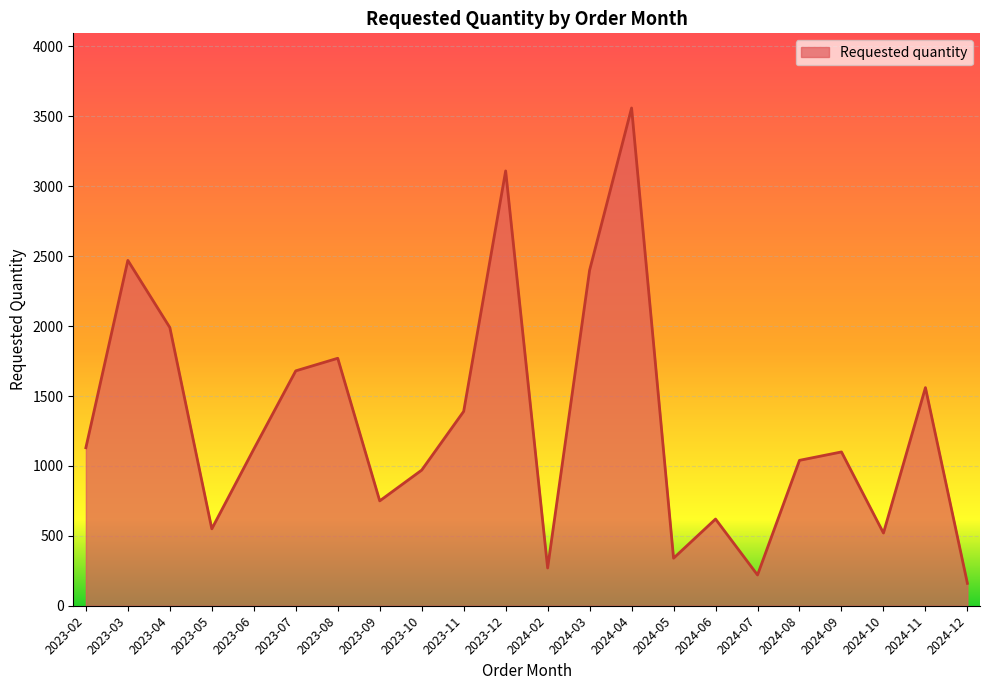

True or false: the data shows 219 at 2023-05.

False